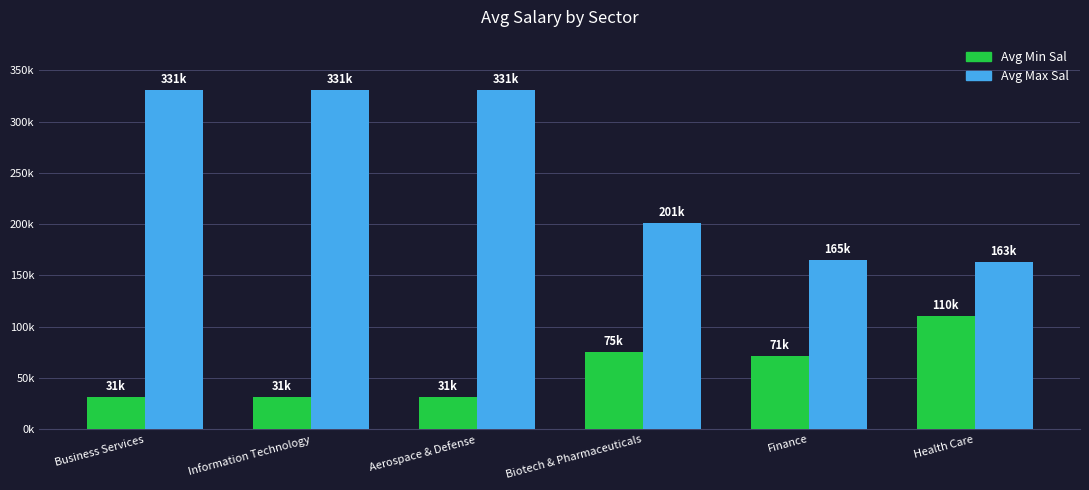

What is the label of the 5th bar from the left?

Finance